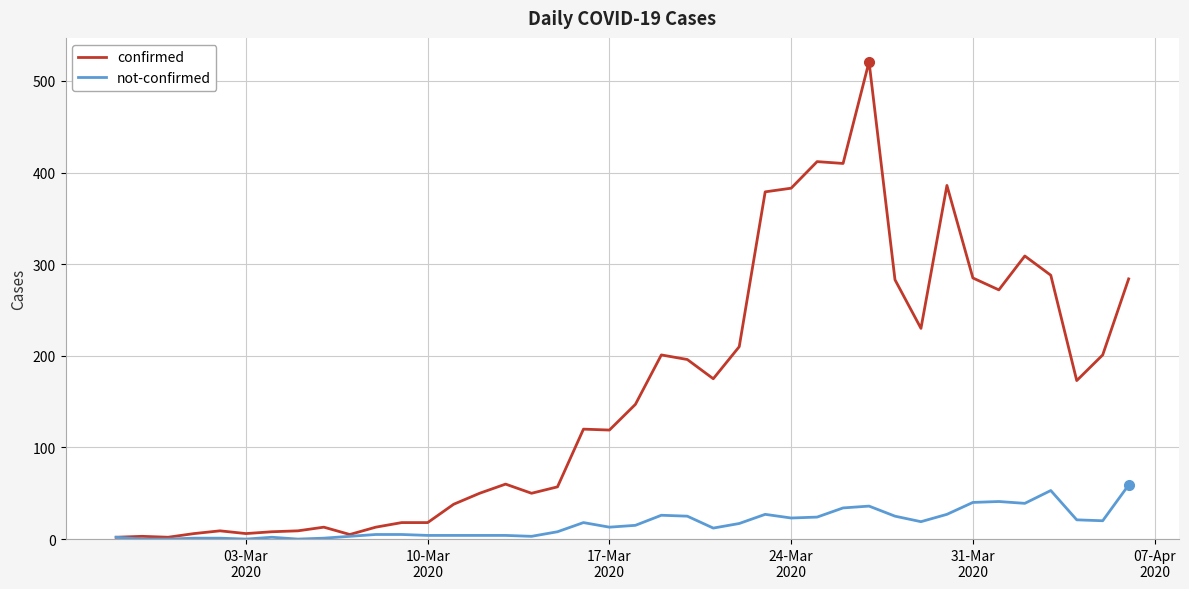

What are all the series names shown in the legend?

confirmed, not-confirmed